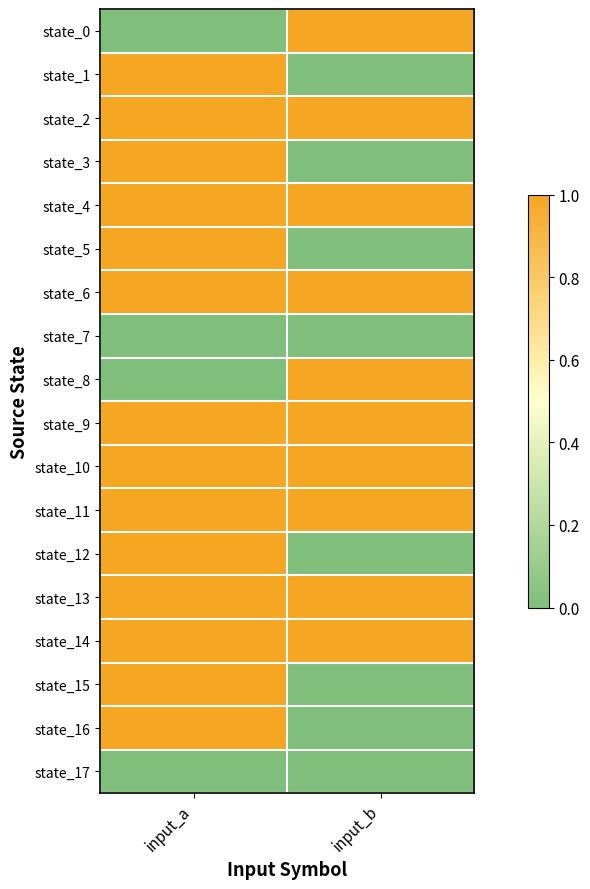

What is the total value across all series at input_b?

10